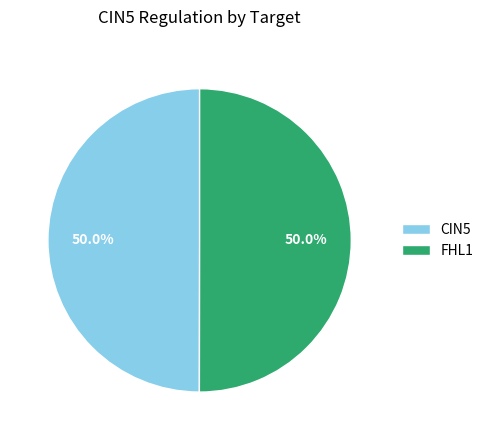

What percentage is NOT represented by CIN5?

50.0%